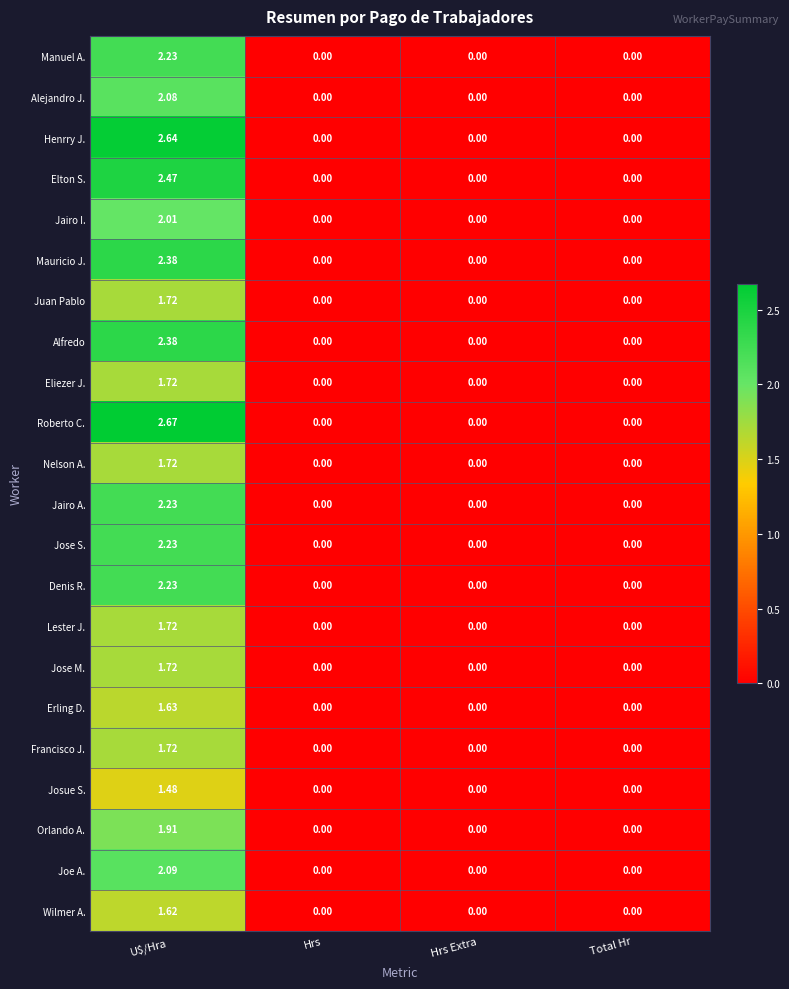

Which category has the highest value across all series?

U$/Hra